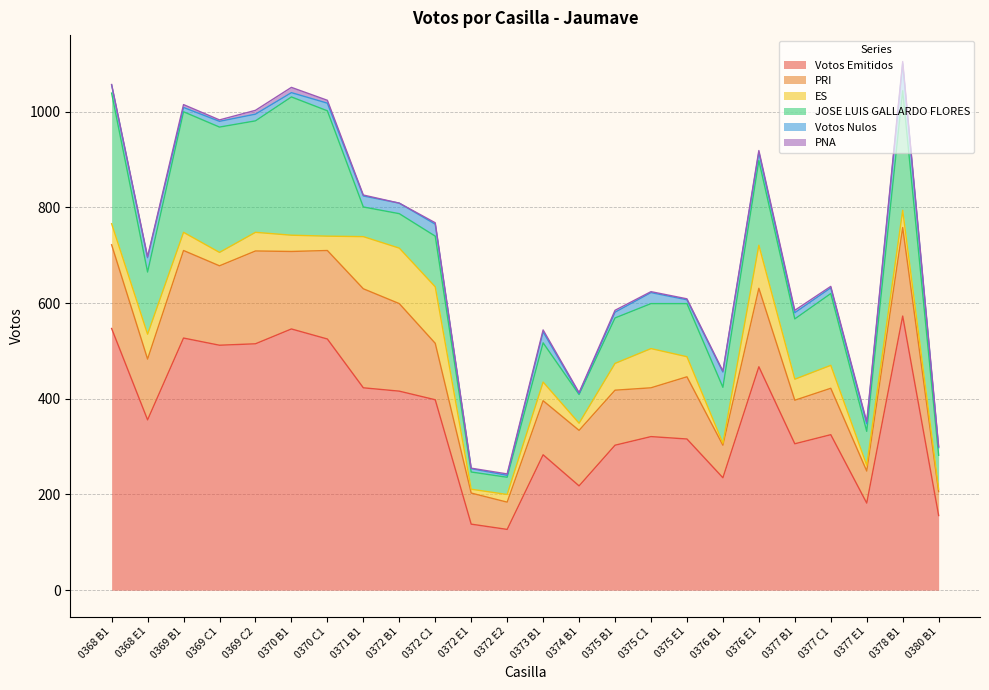

What is the label of the 13th point from the right?

0372 E2